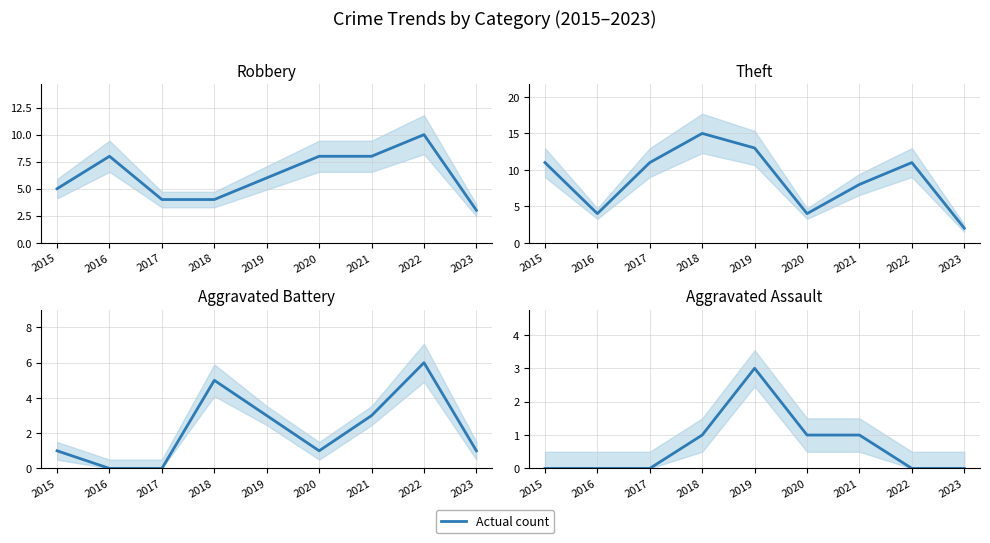

True or false: Robbery has a value of 7 at 2018.

False